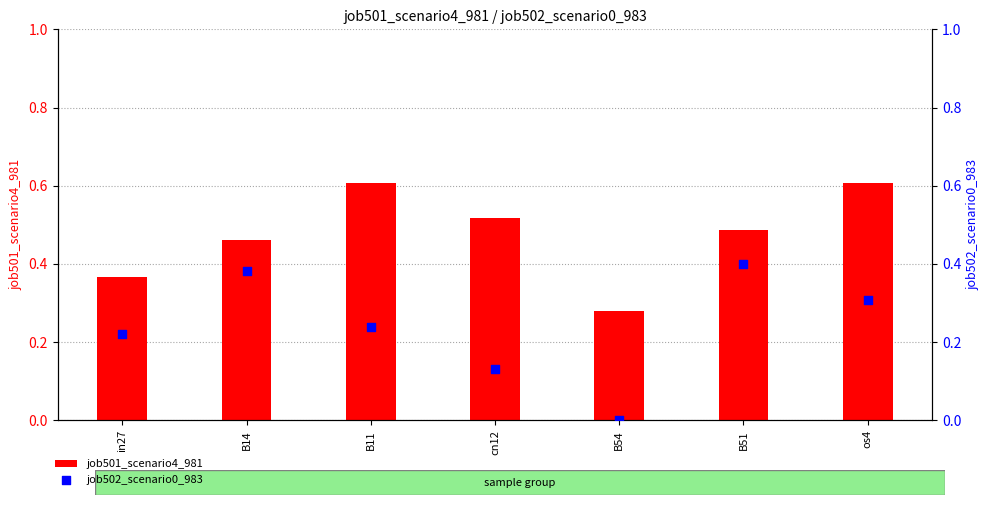

What is the total value across all series at B14?

0.8